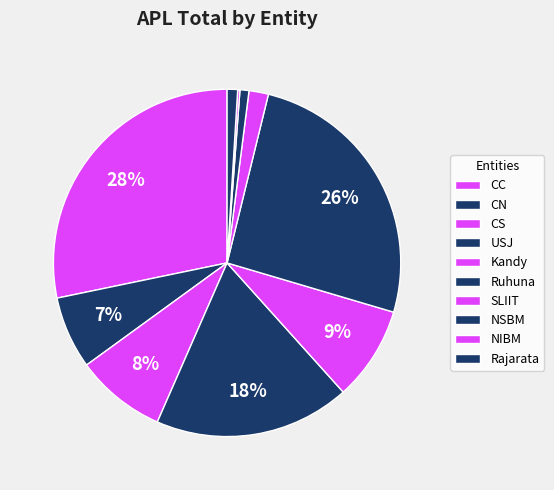

Rank the categories by value from highest to lowest.

CC, Ruhuna, USJ, Kandy, CS, CN, SLIIT, Rajarata, NSBM, NIBM